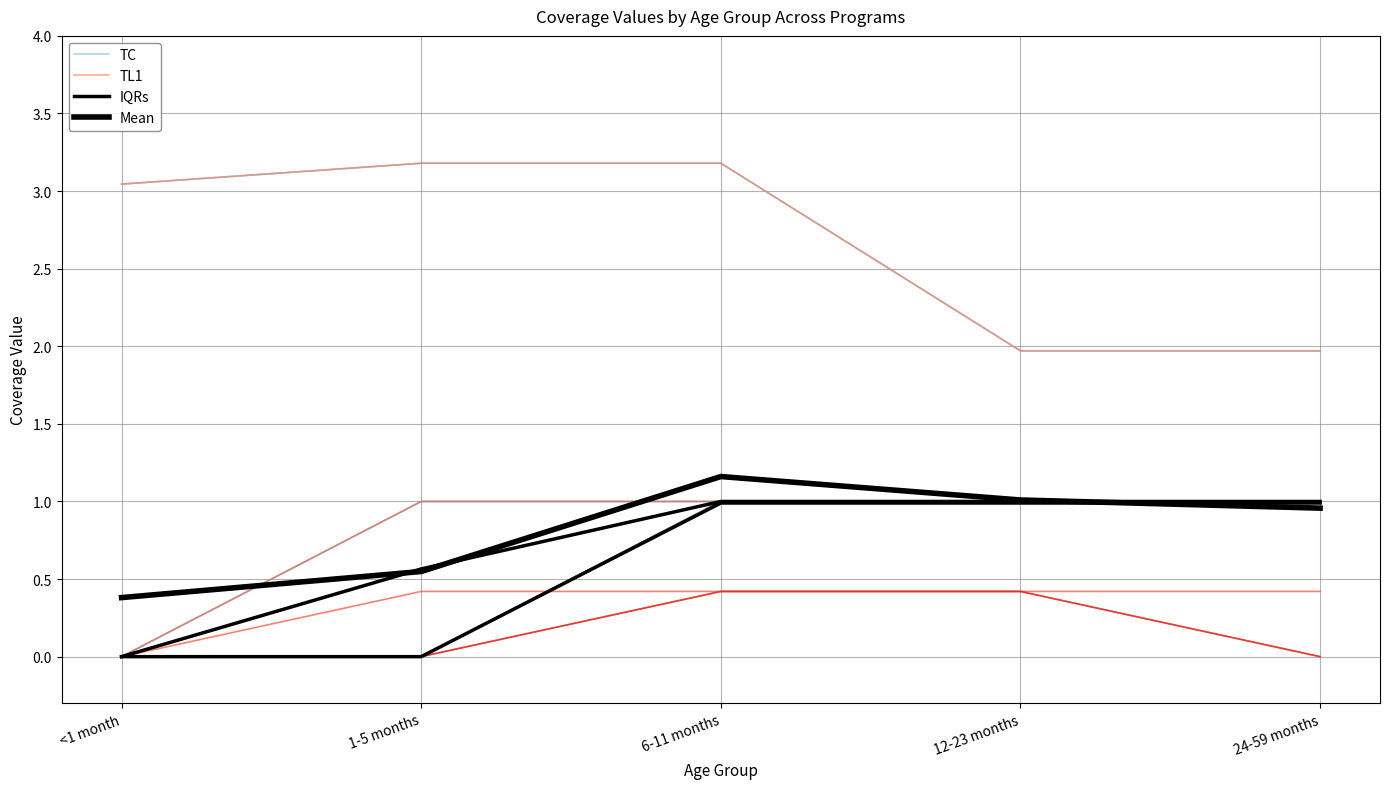

What is the greatest value displayed?

3.2